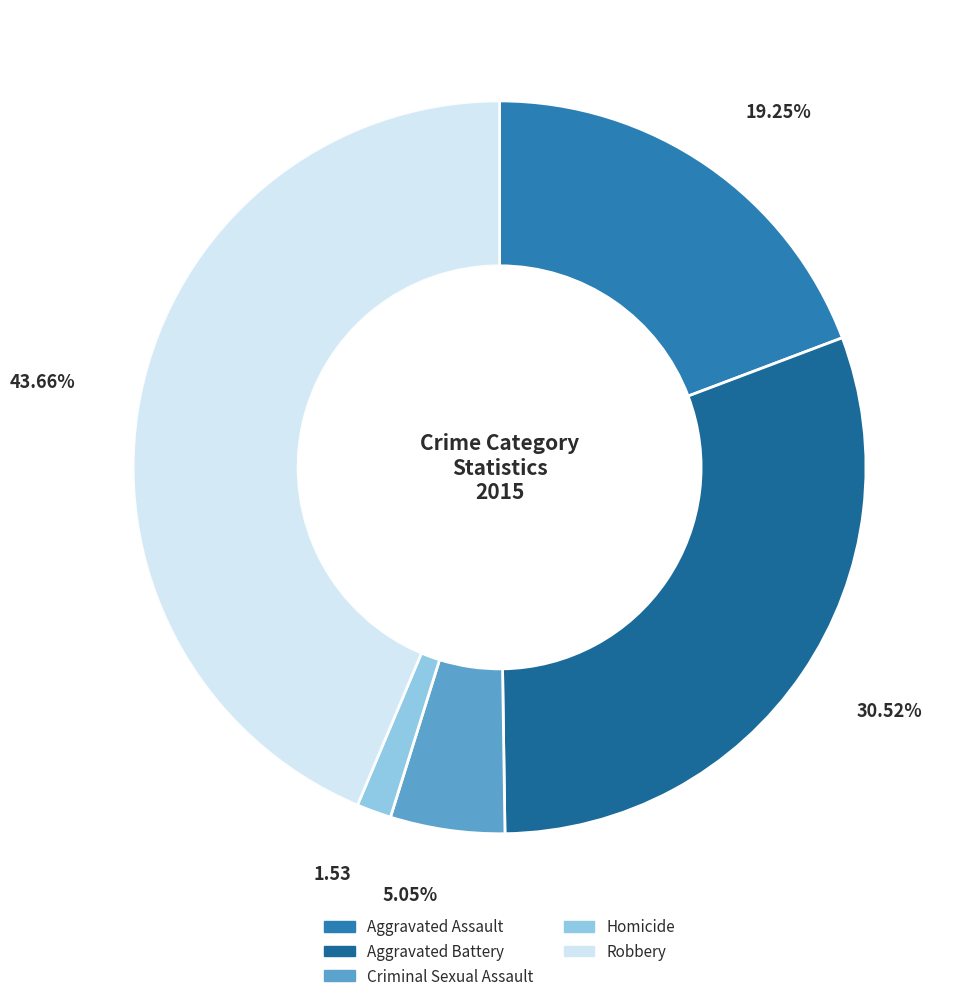

To the nearest percent, what is the difference between the largest and smallest slice percentages?

42%